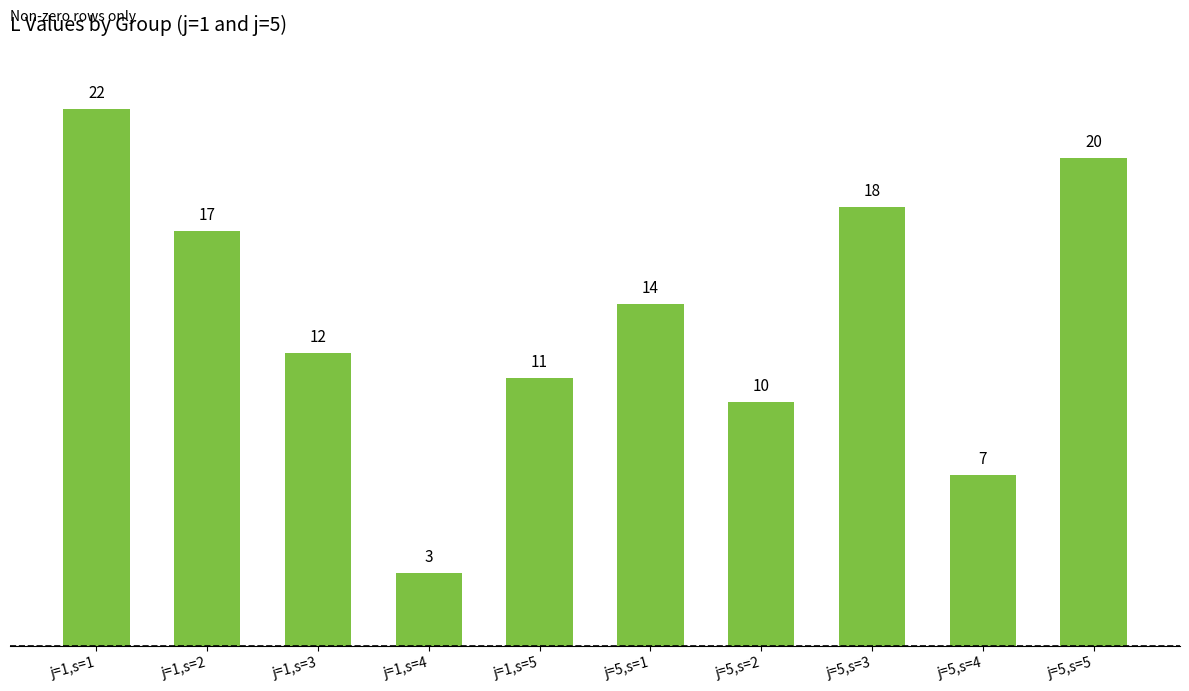

What is the label of the 8th bar from the right?

j=1,s=3